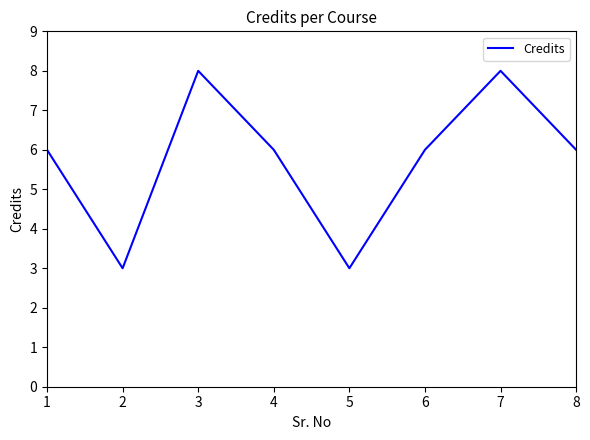

What is the approximate value at 2?

3